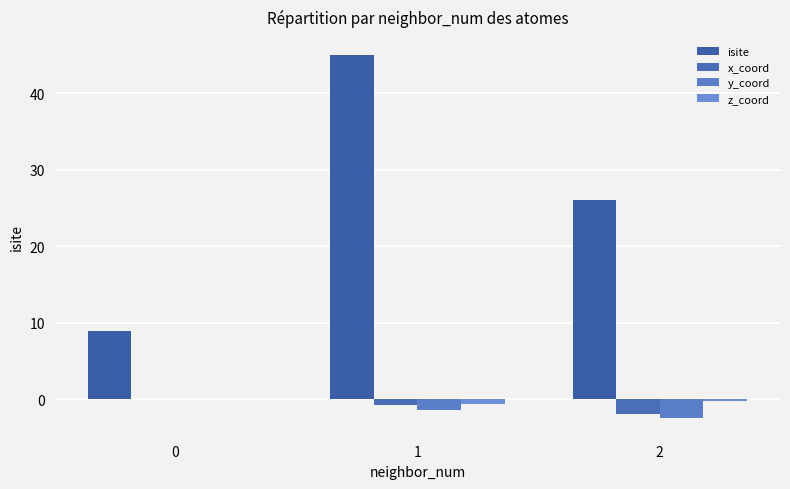

What is the sum of all x_coord values?

-2.7